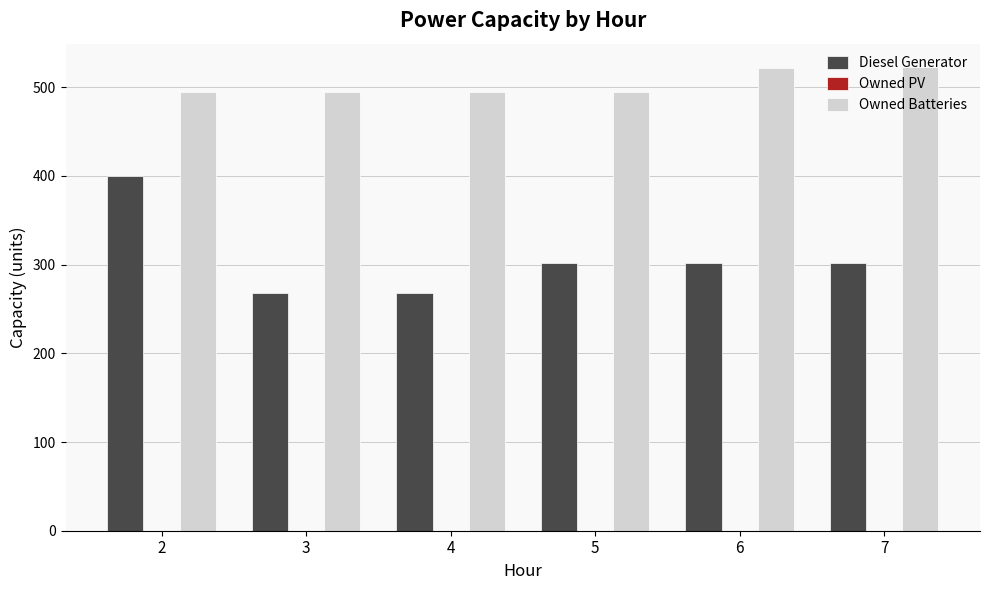

The Diesel Generator series shows 178 at 6. True or false?

False